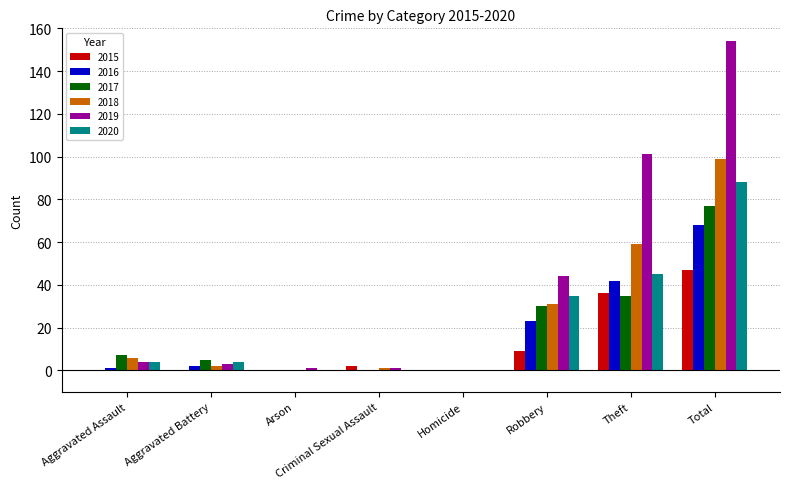

What is the total value across all series at Robbery?

172